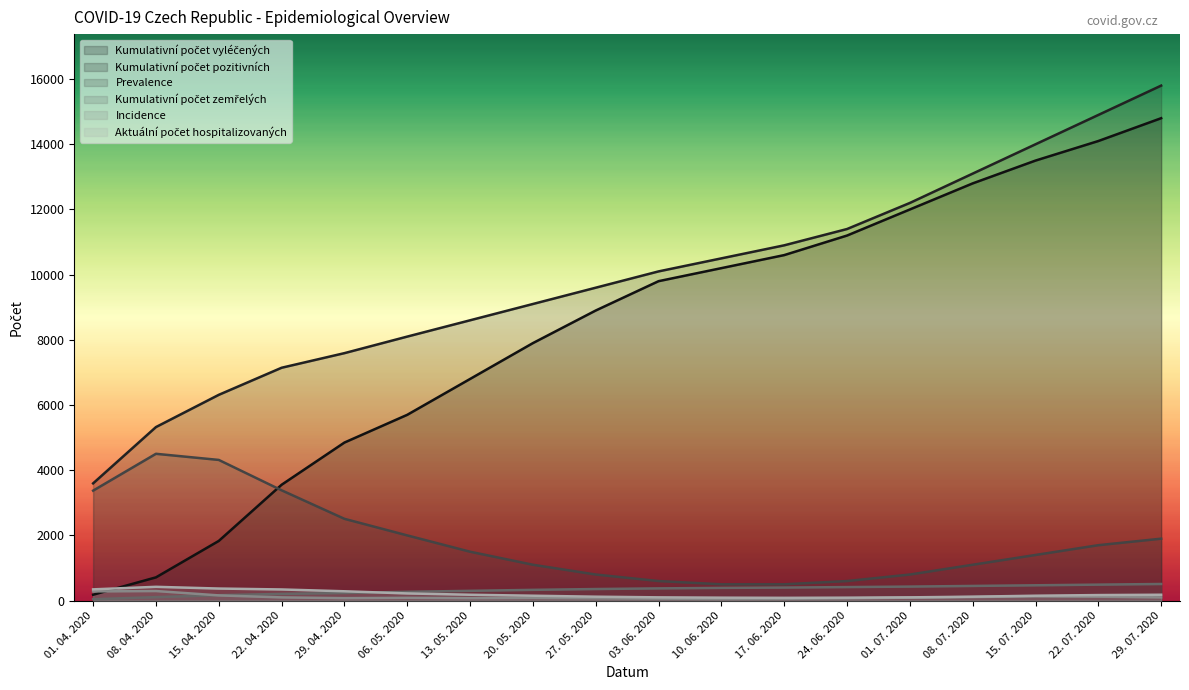

Rank the series by their maximum value, from lowest to highest.

Incidence, Aktuální počet hospitalizovaných, Kumulativní počet zemřelých, Prevalence, Kumulativní počet vyléčených, Kumulativní počet pozitivních